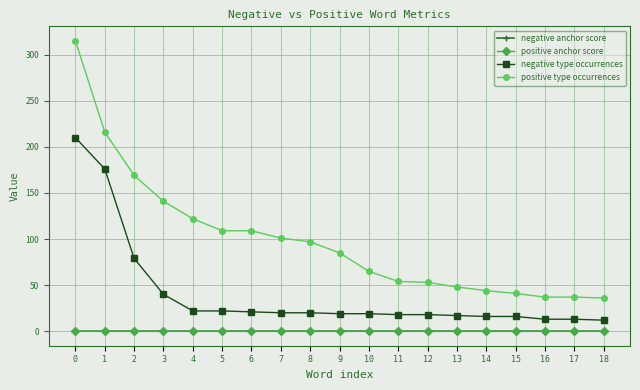

What is the spread (max minus min) of values at 6?

109.0